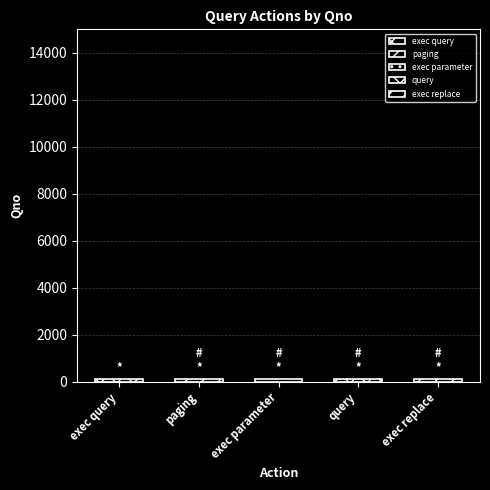

Does the chart contain any negative values?

No